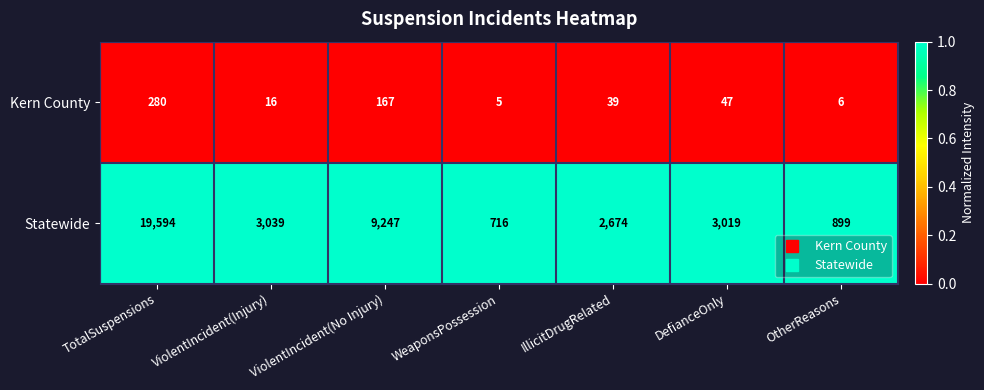

What is the total value across all series at DefianceOnly?

3066